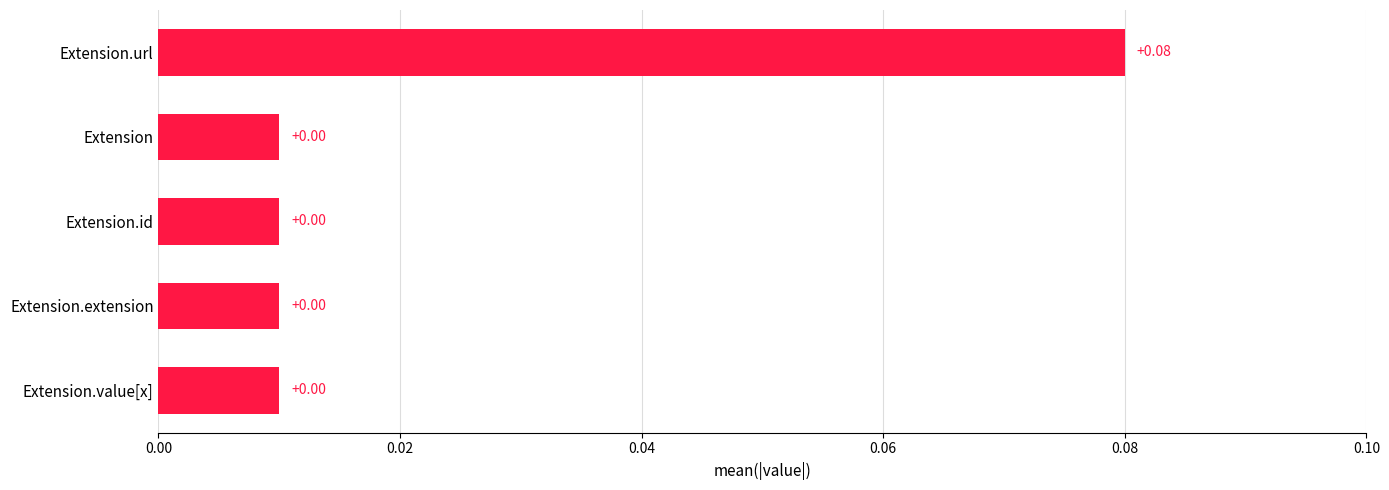

Which has a higher value, Extension.value[x] or Extension.url?

Extension.url